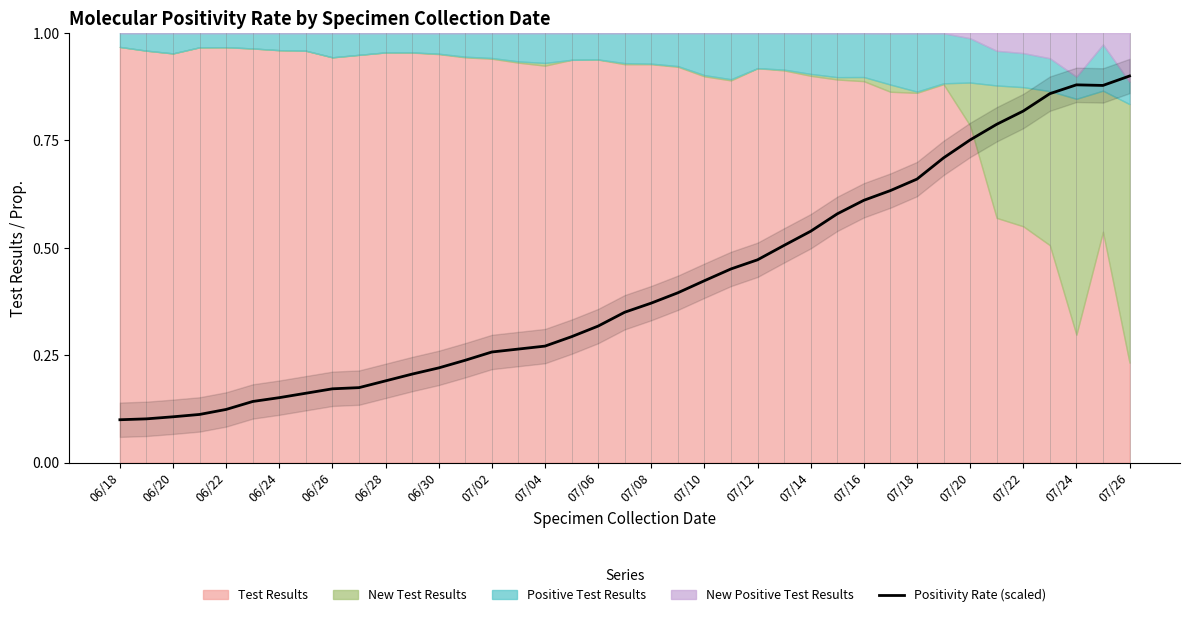

How many interior local peaks (higher than both neighbors) does the data have?

1